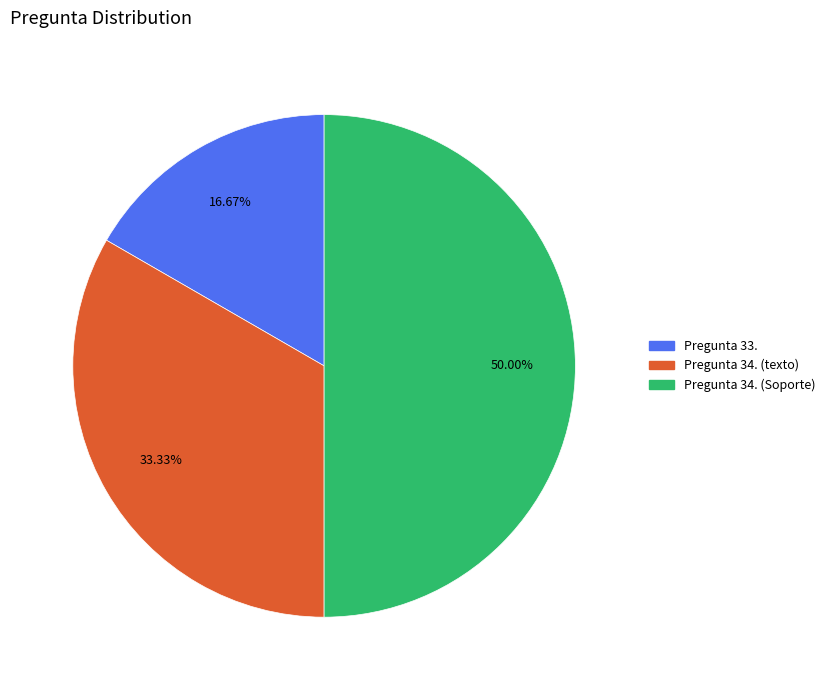

What percentage is NOT represented by Pregunta 33.?

83.3%